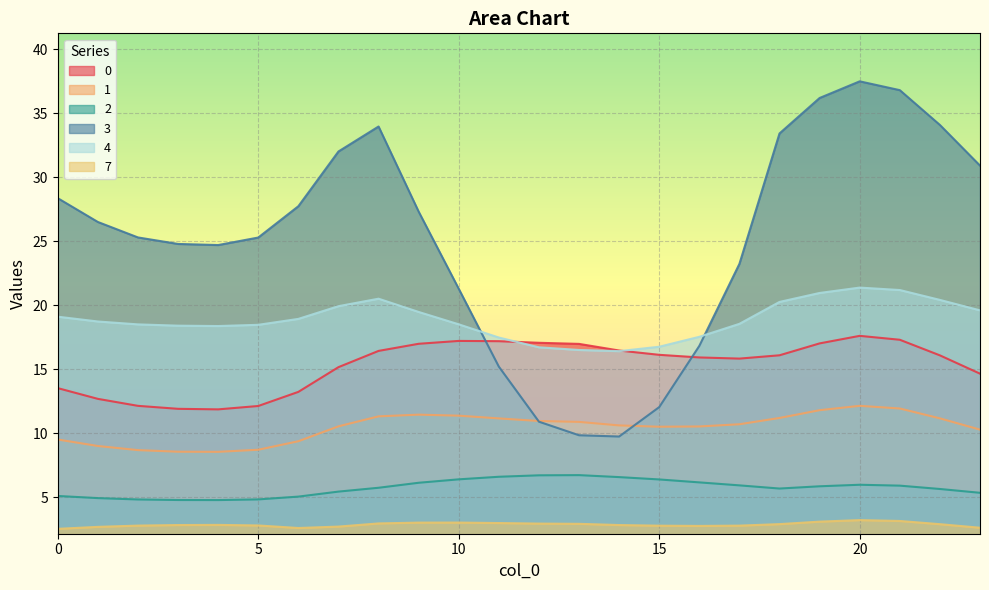

What is the sum of all 7 values?

68.9